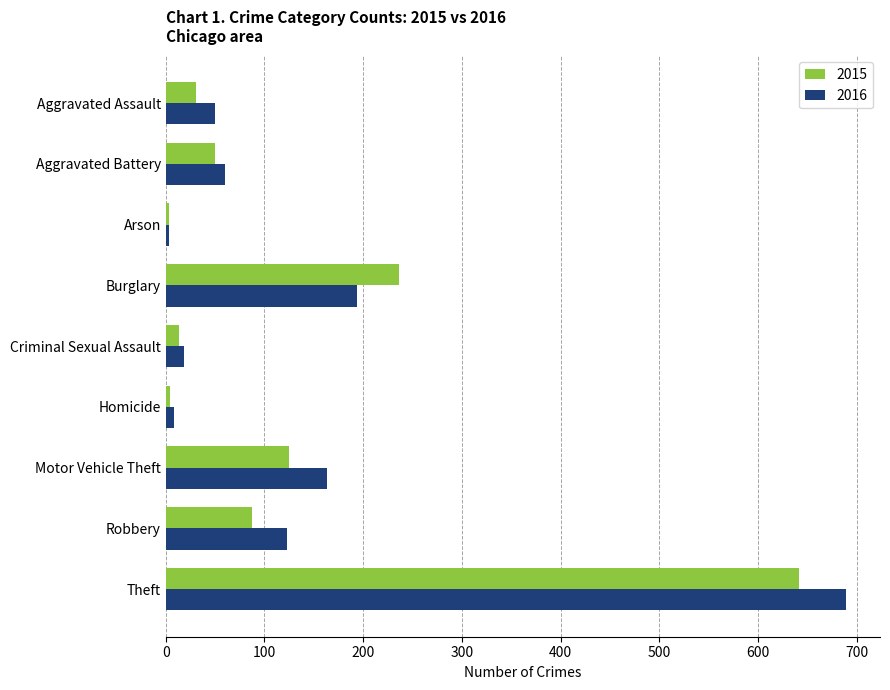

Rank the series by their maximum value, from lowest to highest.

2015, 2016